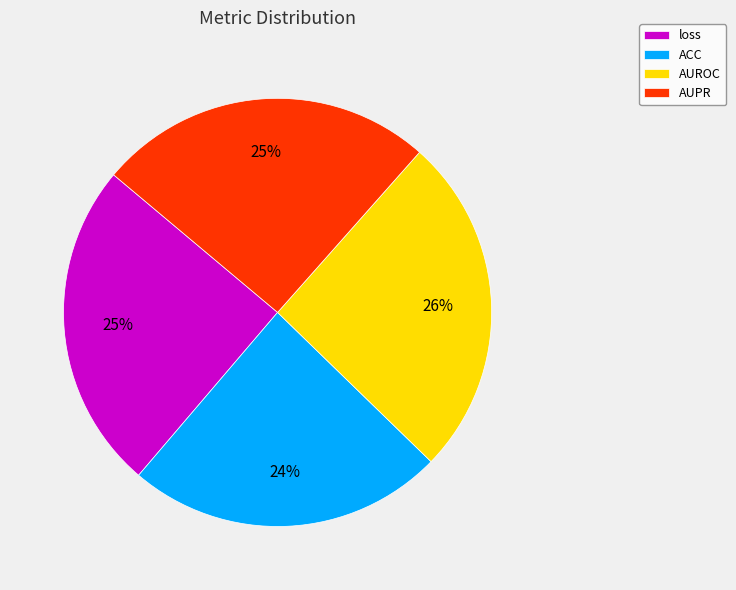

To the nearest percent, what is the difference between the AUROC and ACC slice percentages?

2%